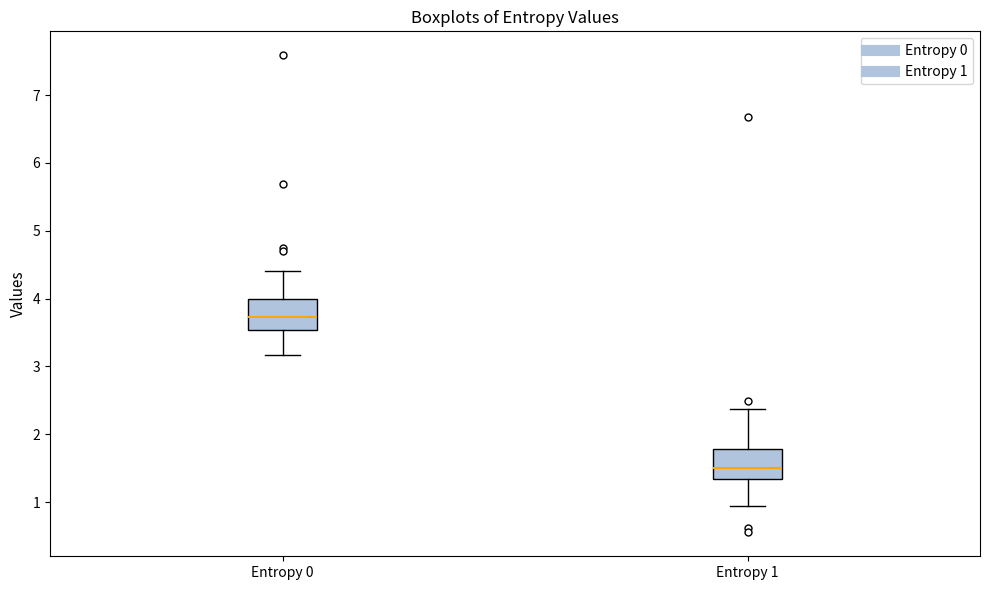

Where is the lower edge of the box for Entropy 1 on the y-axis? The values are not printed on the chart, so give them approximately, as read against the axis.

1.3